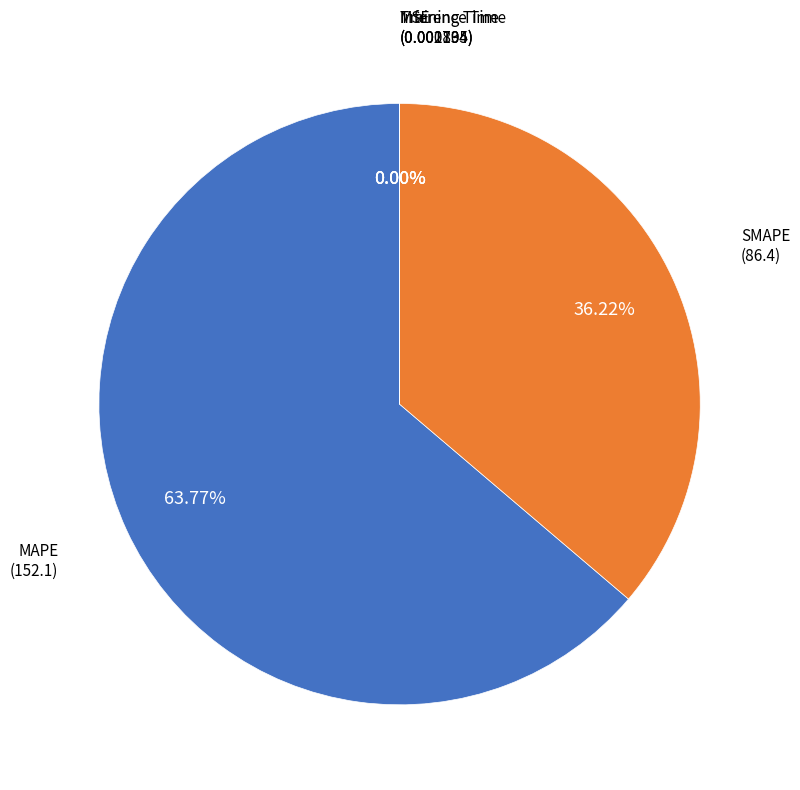

Is there a majority slice in this chart?

Yes